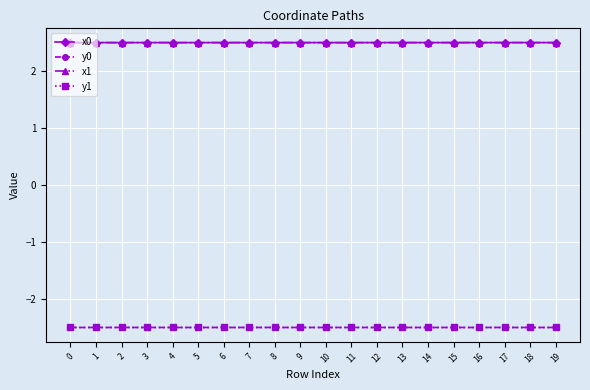

True or false: y0 and x0 cross at least once.

False